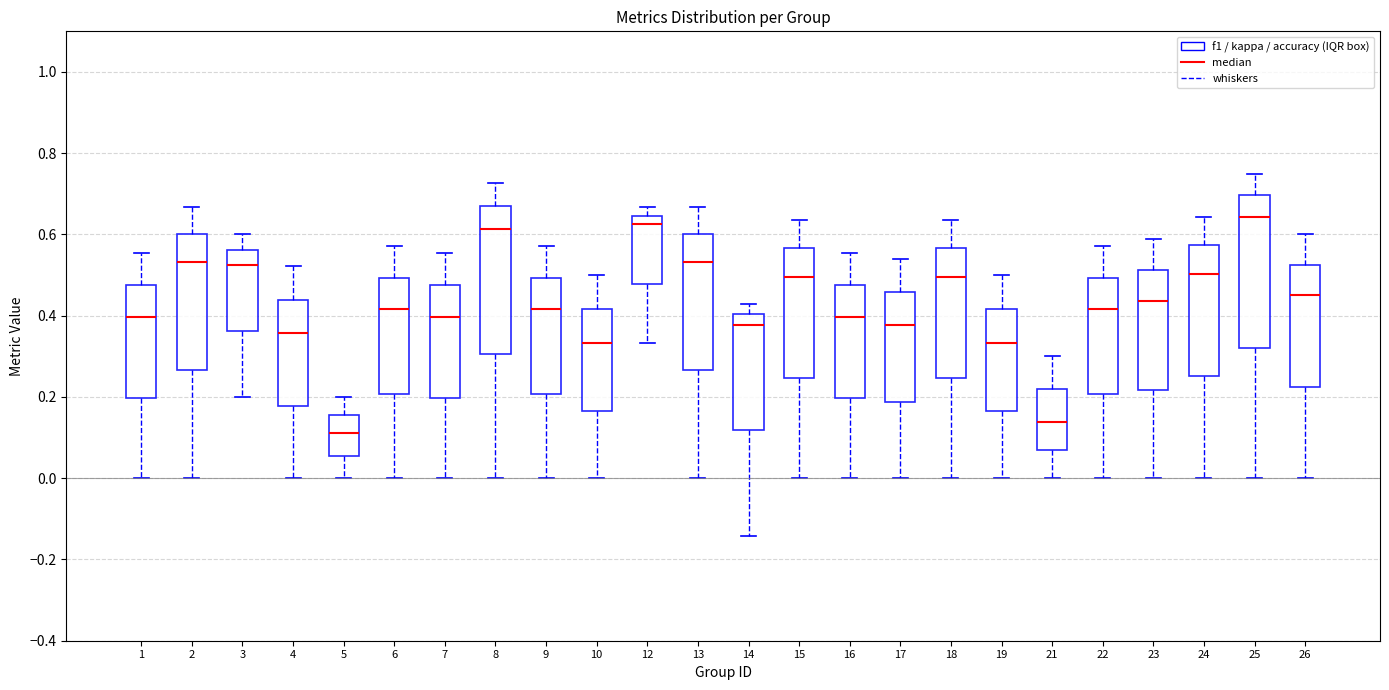

Which box has the lowest median line?

5